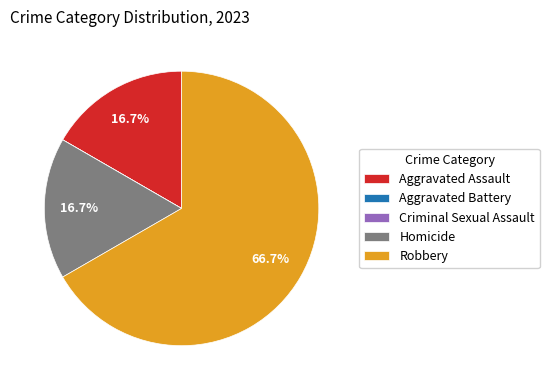

Which slice represents more than half of the pie?

Robbery